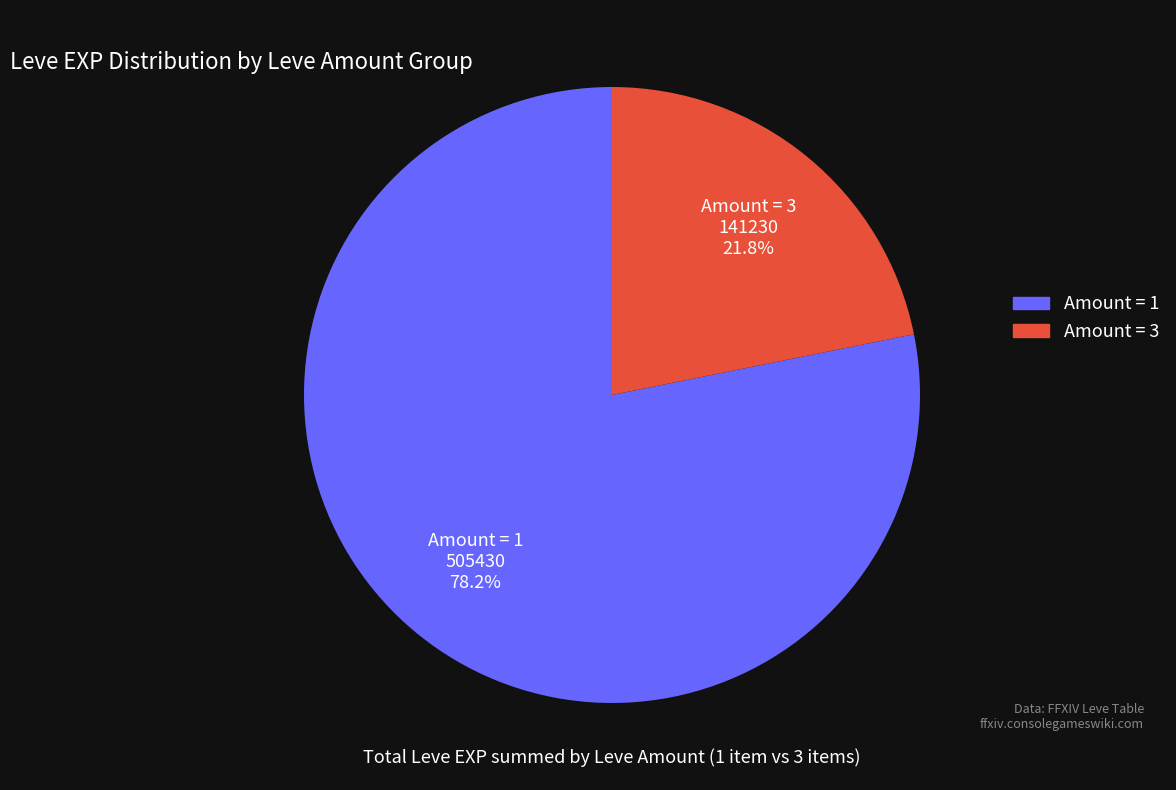

Do Amount = 1 and Amount = 3 together represent more than half of the pie?

Yes